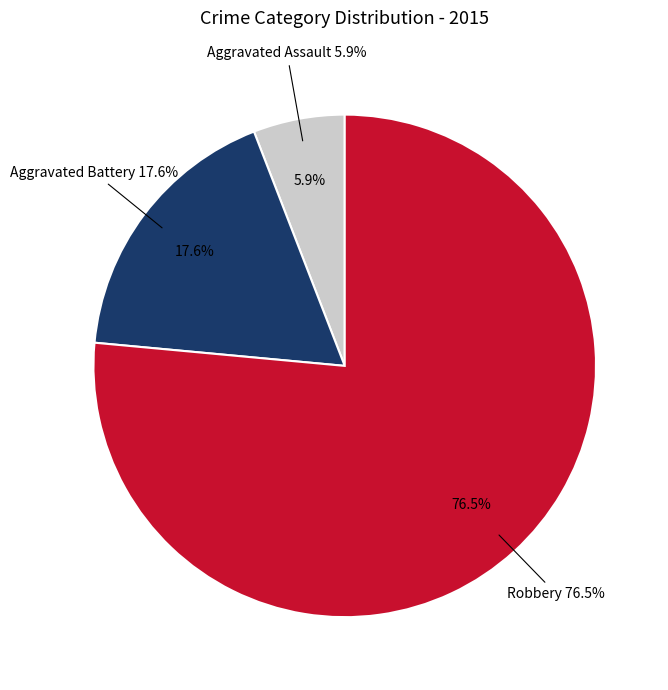

What is the majority slice?

Robbery